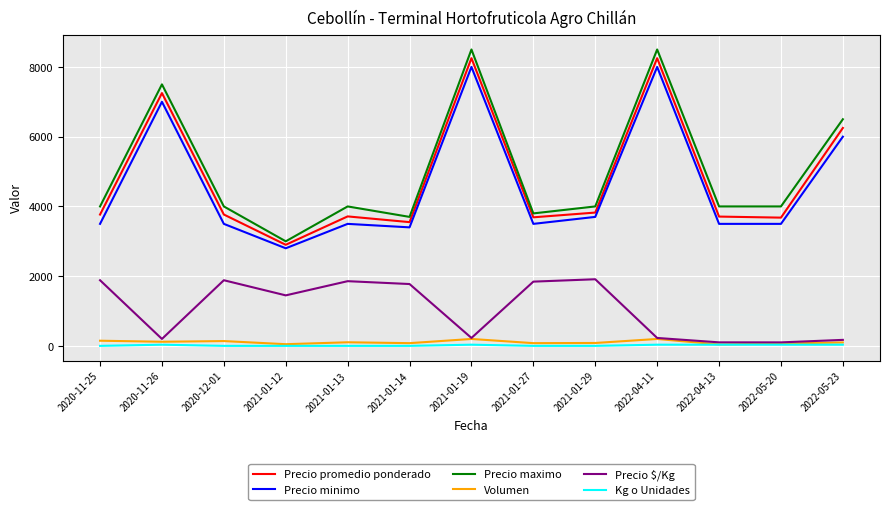

At which category does Precio minimo reach its first local peak?

2020-11-26